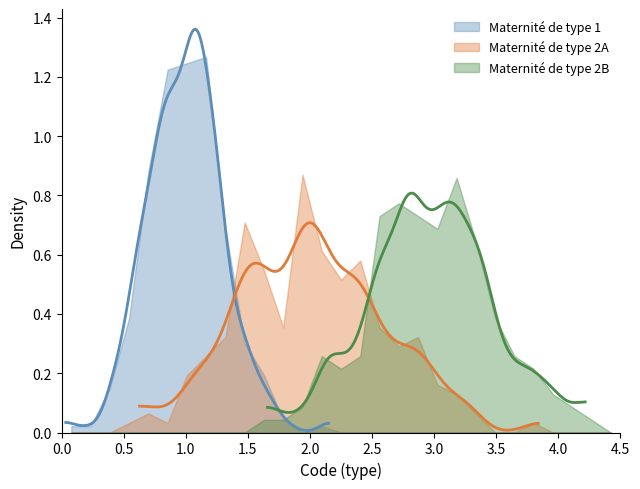

Which category has the highest value across all series?

Type 1